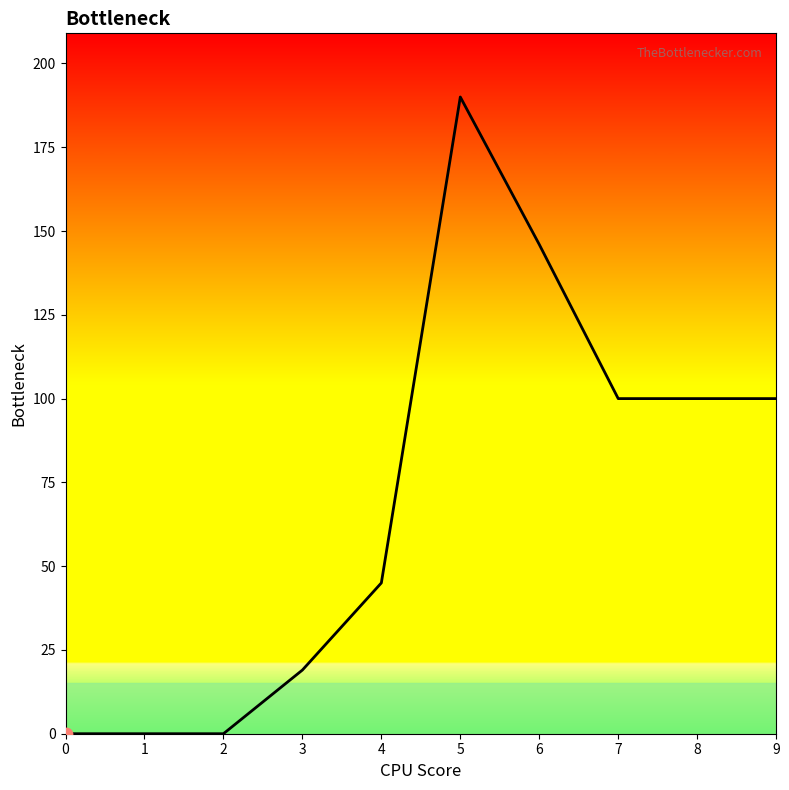

What is the change in value from 2 to 7?

+100